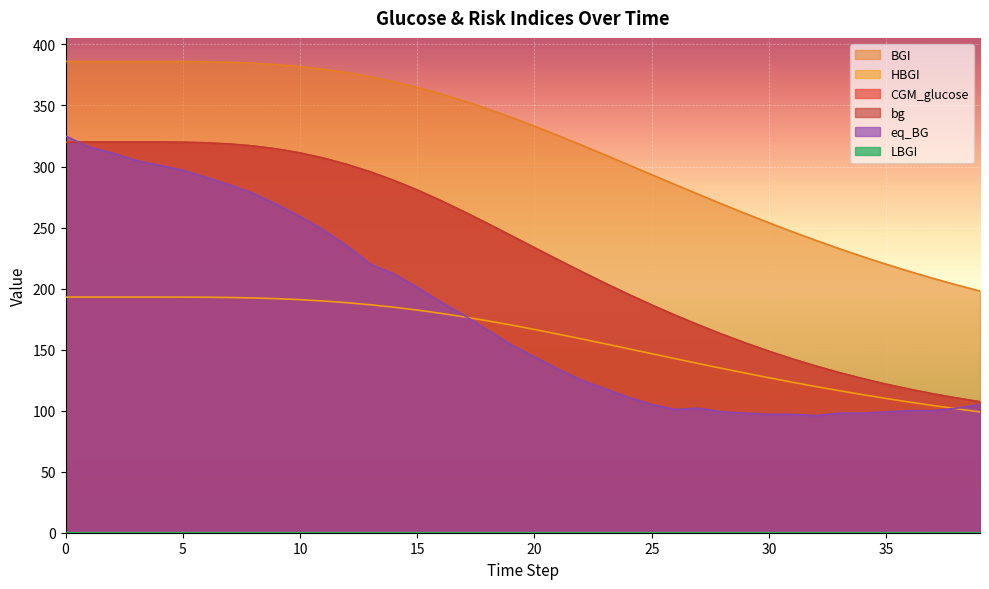

Reading left to right, transcribe all the data shown in this chart.

CGM_glucose: 0=320.0	1=320.0	2=320.0	3=320.0	4=320.0	5=319.9	6=319.4	7=318.4	8=316.8	9=314.4	10=311.1	11=306.9	12=301.7	13=295.6	14=288.6	15=280.7	16=272.1	17=262.9	18=253.3	19=243.4	20=233.5	21=223.6	22=213.9	23=204.5	24=195.3	25=186.6	26=178.2	27=170.2	28=162.6	29=155.4	30=148.6	31=142.4	32=136.5	33=131.2	34=126.2	35=121.7	36=117.5	37=113.8	38=110.3	39=107.3
HBGI: 0=193.0	1=193.0	2=193.0	3=193.0	4=193.0	5=193.0	6=192.9	7=192.7	8=192.3	9=191.7	10=190.9	11=189.8	12=188.4	13=186.7	14=184.7	15=182.4	16=179.7	17=176.8	18=173.6	19=170.2	20=166.5	21=162.7	22=158.8	23=154.8	24=150.7	25=146.7	26=142.6	27=138.6	28=134.6	29=130.7	30=126.9	31=123.3	32=119.7	33=116.3	34=113.1	35=110.0	36=107.0	37=104.2	38=101.5	39=99.0
BGI: 0=386.1	1=386.1	2=386.1	3=386.1	4=386.1	5=386.0	6=385.8	7=385.4	8=384.6	9=383.5	10=381.8	11=379.6	12=376.9	13=373.5	14=369.4	15=364.8	16=359.5	17=353.6	18=347.2	19=340.3	20=333.0	21=325.4	22=317.6	23=309.6	24=301.5	25=293.3	26=285.2	27=277.1	28=269.2	29=261.4	30=253.9	31=246.6	32=239.5	33=232.7	34=226.2	35=219.9	36=214.0	37=208.4	38=203.0	39=198.0
bg: 0=320.0	1=320.0	2=320.0	3=320.0	4=320.0	5=319.9	6=319.4	7=318.4	8=316.8	9=314.4	10=311.1	11=306.9	12=301.7	13=295.6	14=288.6	15=280.7	16=272.1	17=262.9	18=253.3	19=243.4	20=233.5	21=223.6	22=213.9	23=204.5	24=195.3	25=186.6	26=178.2	27=170.2	28=162.6	29=155.4	30=148.6	31=142.4	32=136.5	33=131.2	34=126.2	35=121.7	36=117.5	37=113.8	38=110.3	39=107.3
LBGI: 0=0.0	1=0.0	2=0.0	3=0.0	4=0.0	5=0.0	6=0.0	7=0.0	8=0.0	9=0.0	10=0.0	11=0.0	12=0.0	13=0.0	14=0.0	15=0.0	16=0.0	17=0.0	18=0.0	19=0.0	20=0.0	21=0.0	22=0.0	23=0.0	24=0.0	25=0.0	26=0.0	27=0.0	28=0.0	29=0.0	30=0.0	31=0.0	32=0.0	33=0.0	34=0.0	35=0.0	36=0.0	37=0.0	38=0.0	39=0.0
eq_BG: 0=325.0	1=316.0	2=311.0	3=305.0	4=301.0	5=297.0	6=291.0	7=285.0	8=278.0	9=269.0	10=259.0	11=248.0	12=235.0	13=220.0	14=212.0	15=201.0	16=189.0	17=178.0	18=166.0	19=154.0	20=144.0	21=134.0	22=125.0	23=118.0	24=111.0	25=105.0	26=101.0	27=102.0	28=99.0	29=98.0	30=97.0	31=97.0	32=96.0	33=98.0	34=98.0	35=99.0	36=100.0	37=100.0	38=102.0	39=105.0